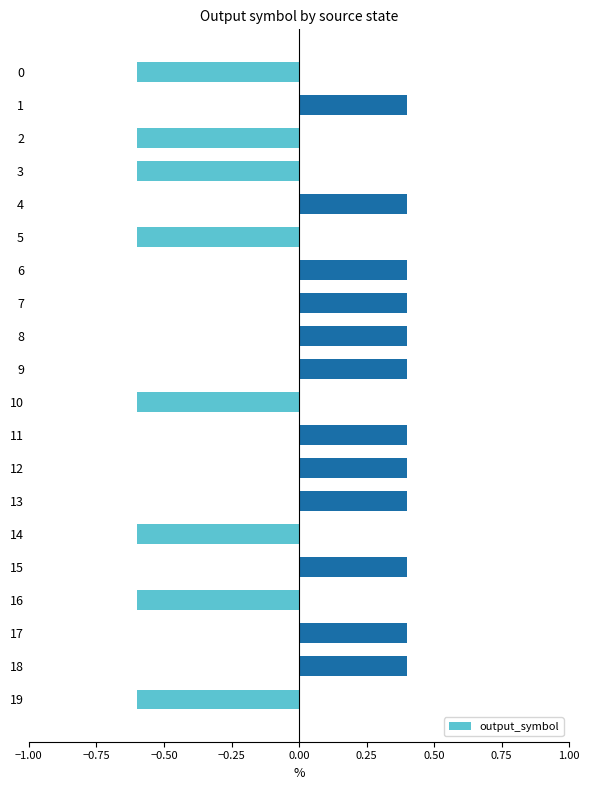

What is the difference between the maximum and minimum values?

1.0